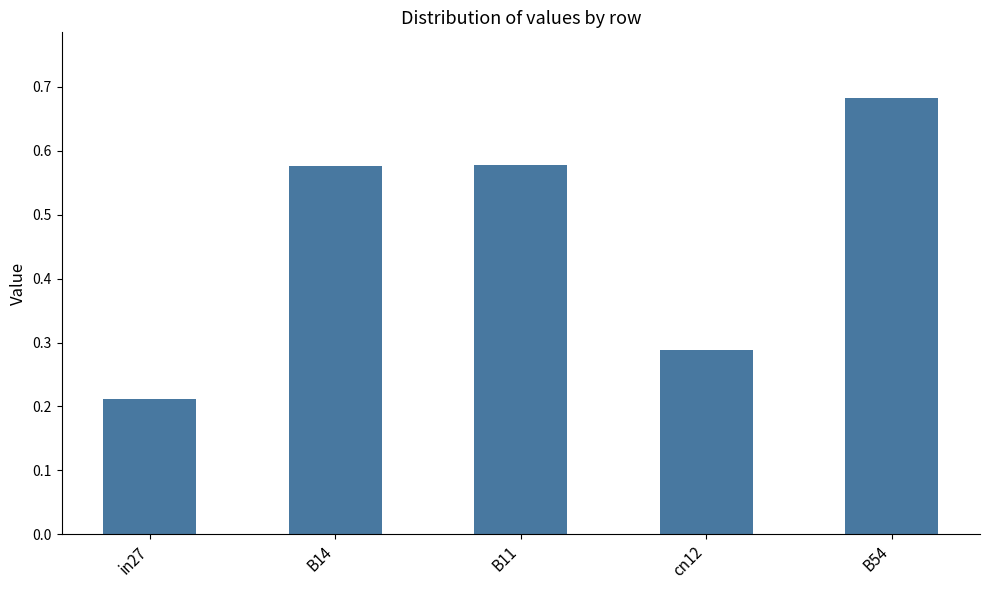

The chart shows a value of 0.5 at cn12. True or false?

False